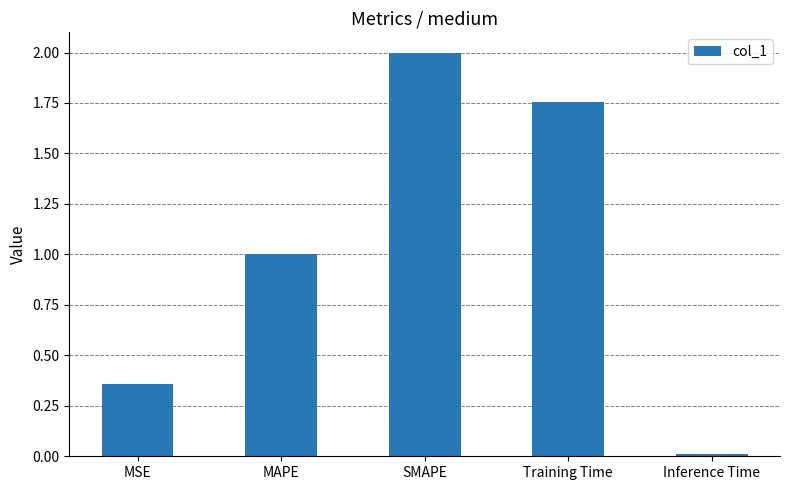

The value at MAPE is 0.5. True or false?

False